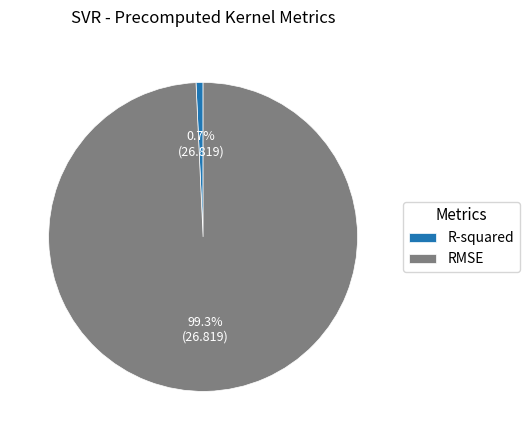

Is it true that R-squared is 11% of the pie?

False